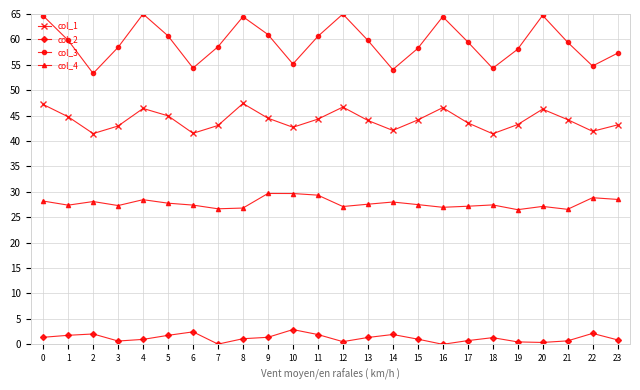

Is it true that col_3 equals 93.3 at 1?

False